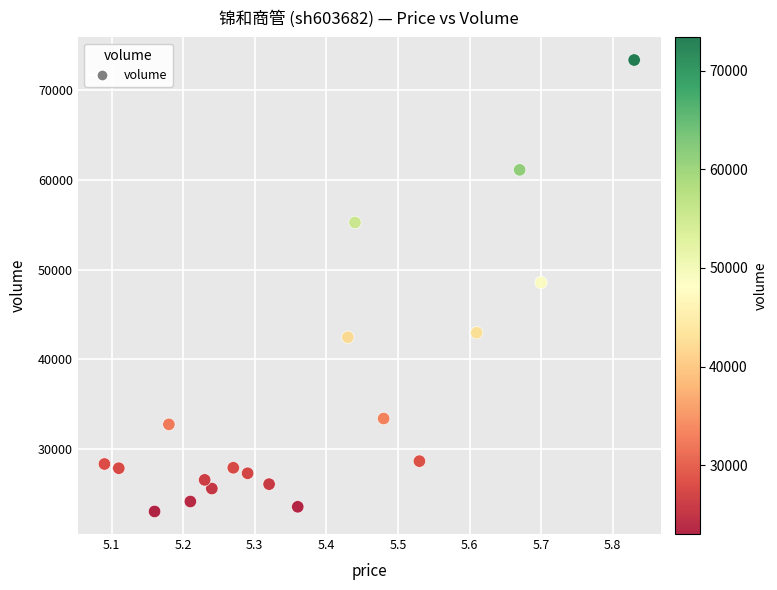

What is the range of Y values (max minus min)?

50400